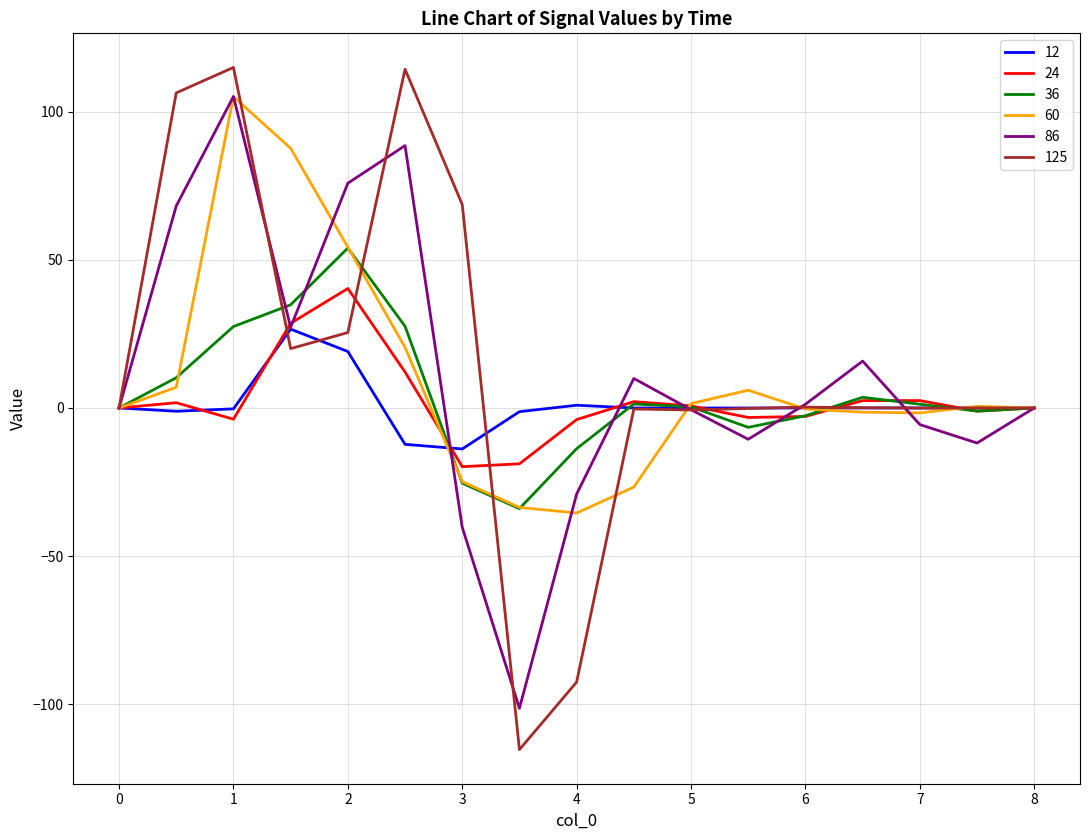

What are all the series names shown in the legend?

12, 24, 36, 60, 86, 125